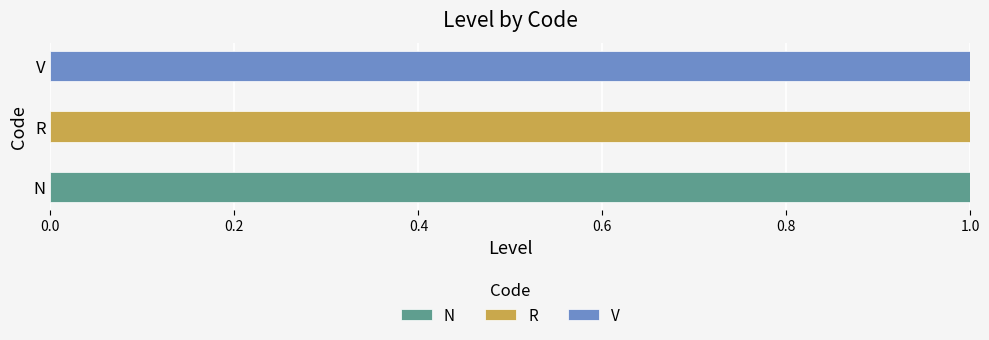

Which category has the highest value in the N series?

N